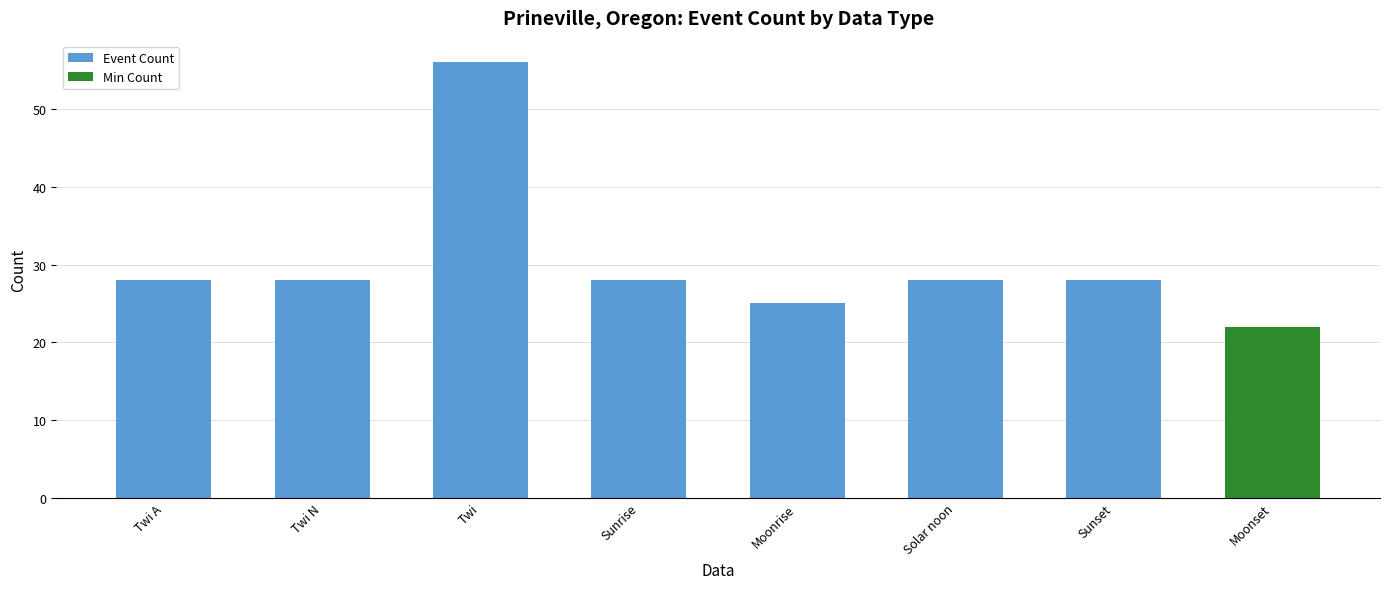

What is the sum of the values at Solar noon and Moonrise?

53